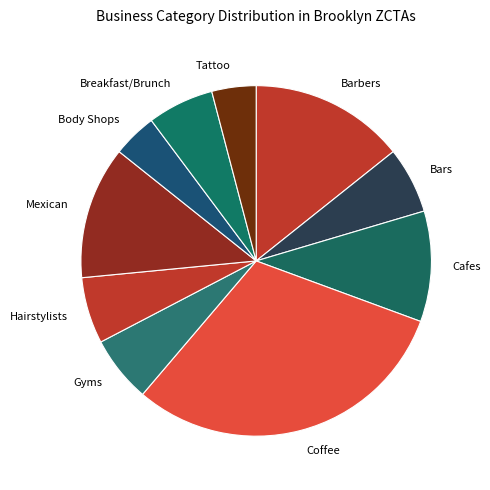

Is it true that Body Shops is 4% of the pie?

True